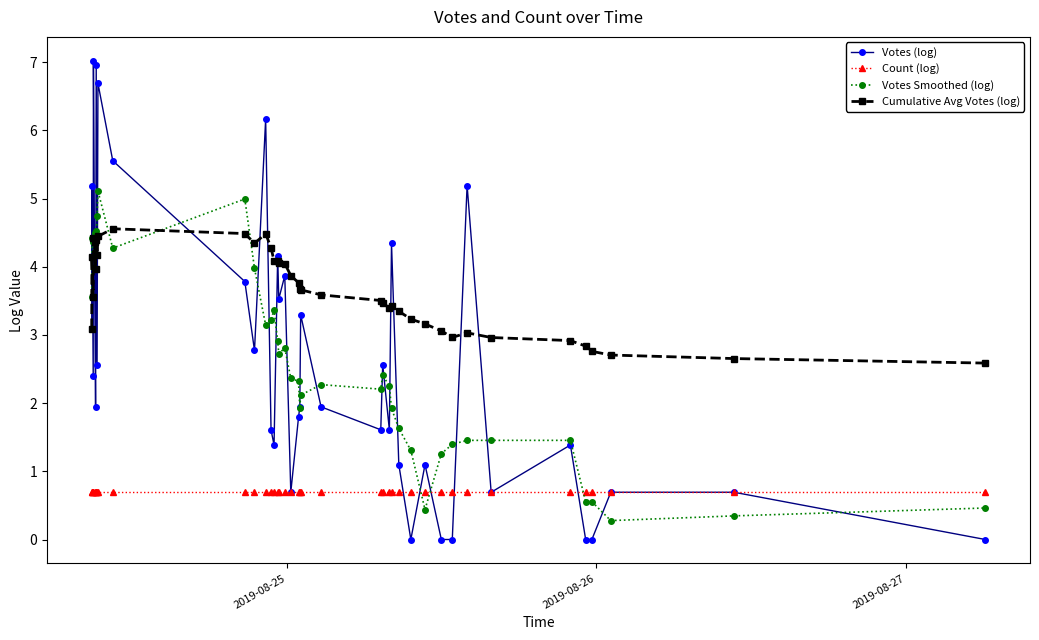

Which series has the largest range (max minus min)?

Votes (log)